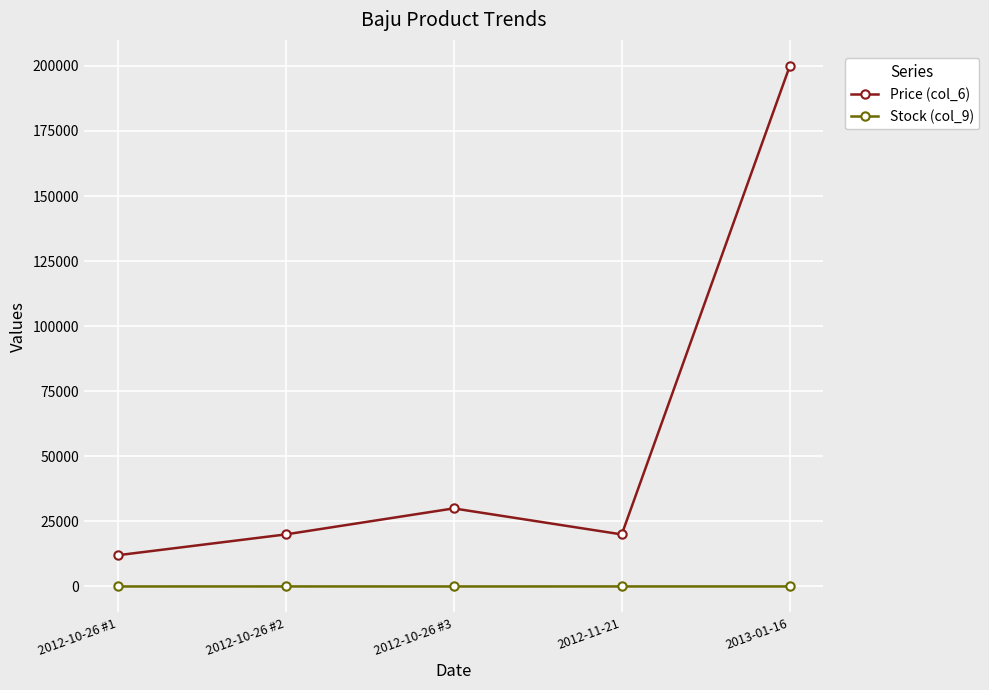

Which category has the highest value in the Price (col_6) series?

2013-01-16